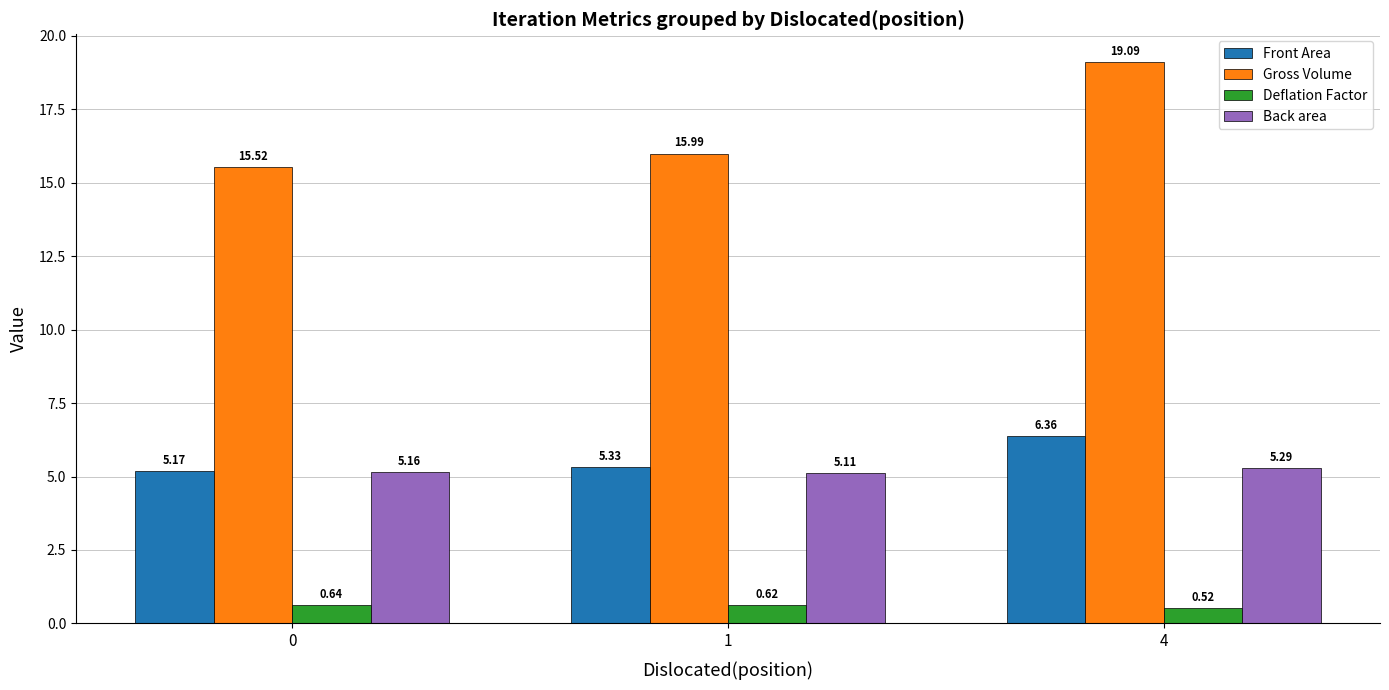

What is the sum of the Front Area values at 1 and 0?

10.5